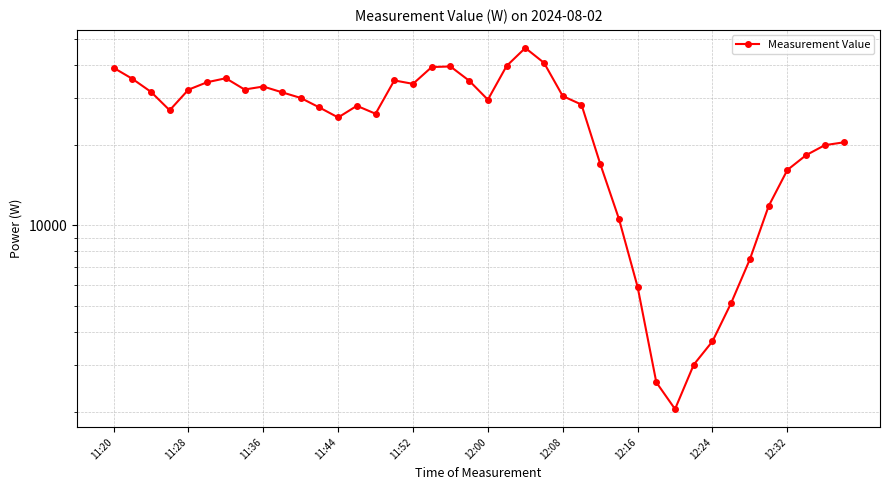

What is the greatest value displayed?

46202.9